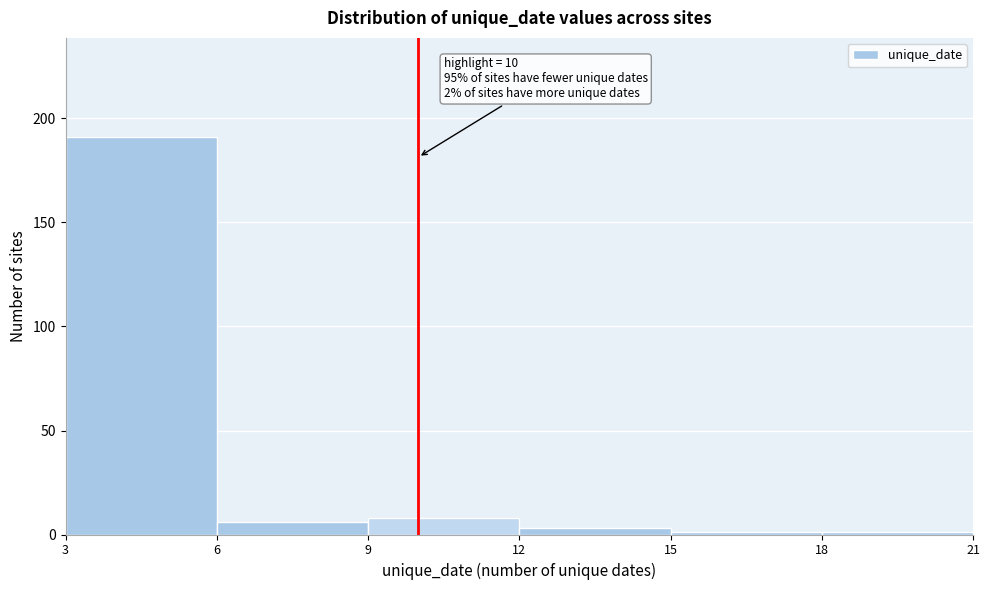

Which range on the x-axis has the tallest bar?

3 to 6